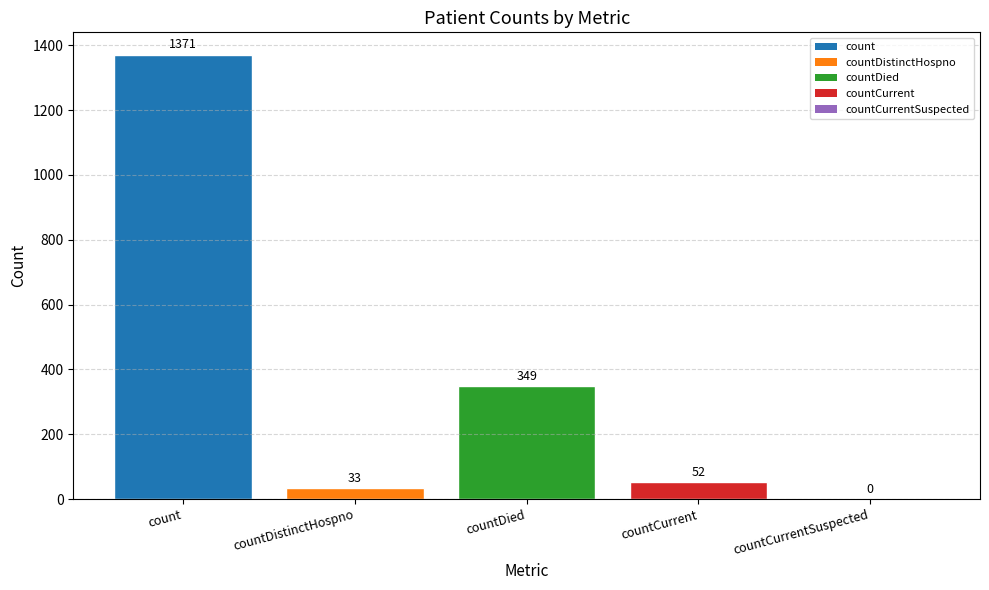

Reading left to right, list all the values displayed in this chart.

1371	33	349	52	0